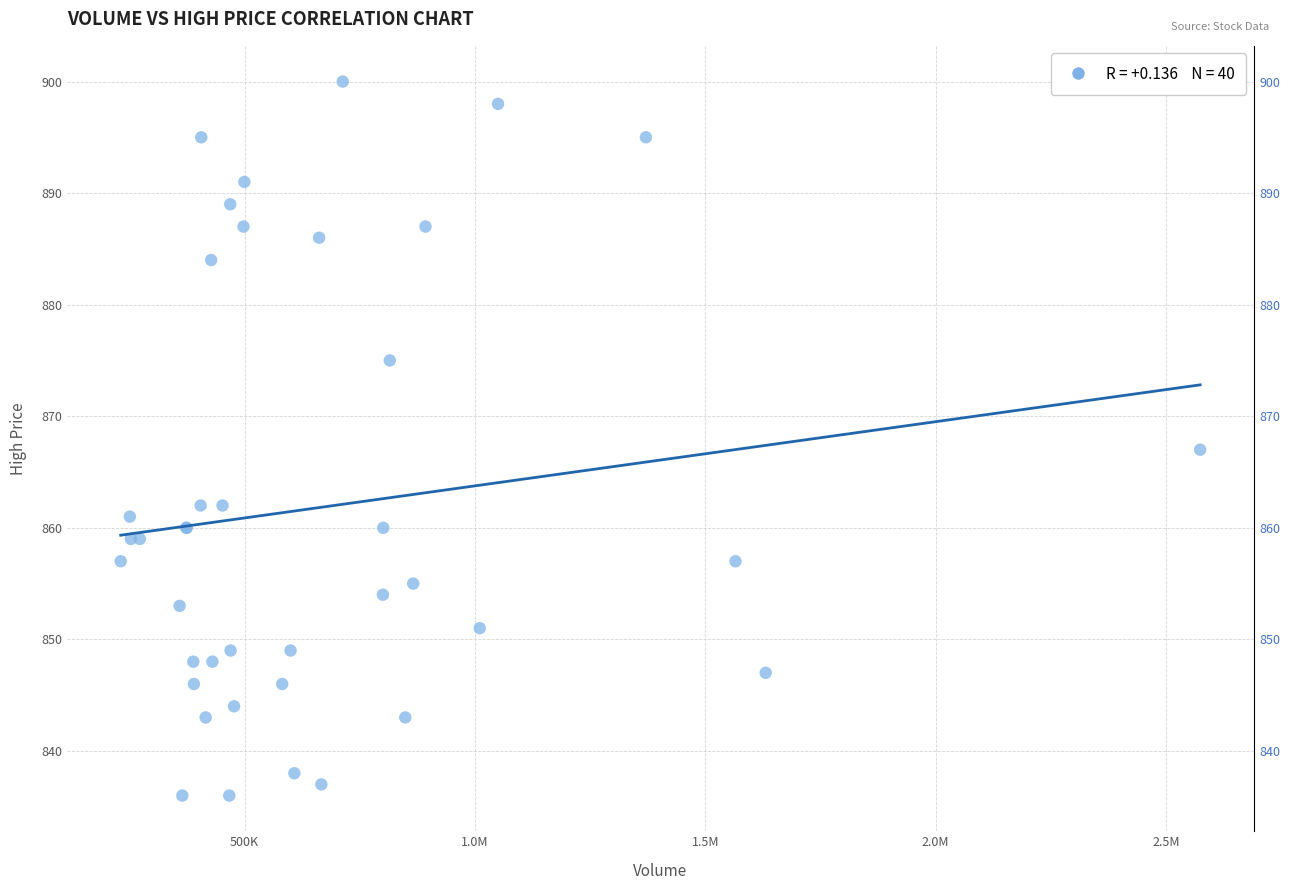

What Y value in the scatter plot is closest to 868?

867